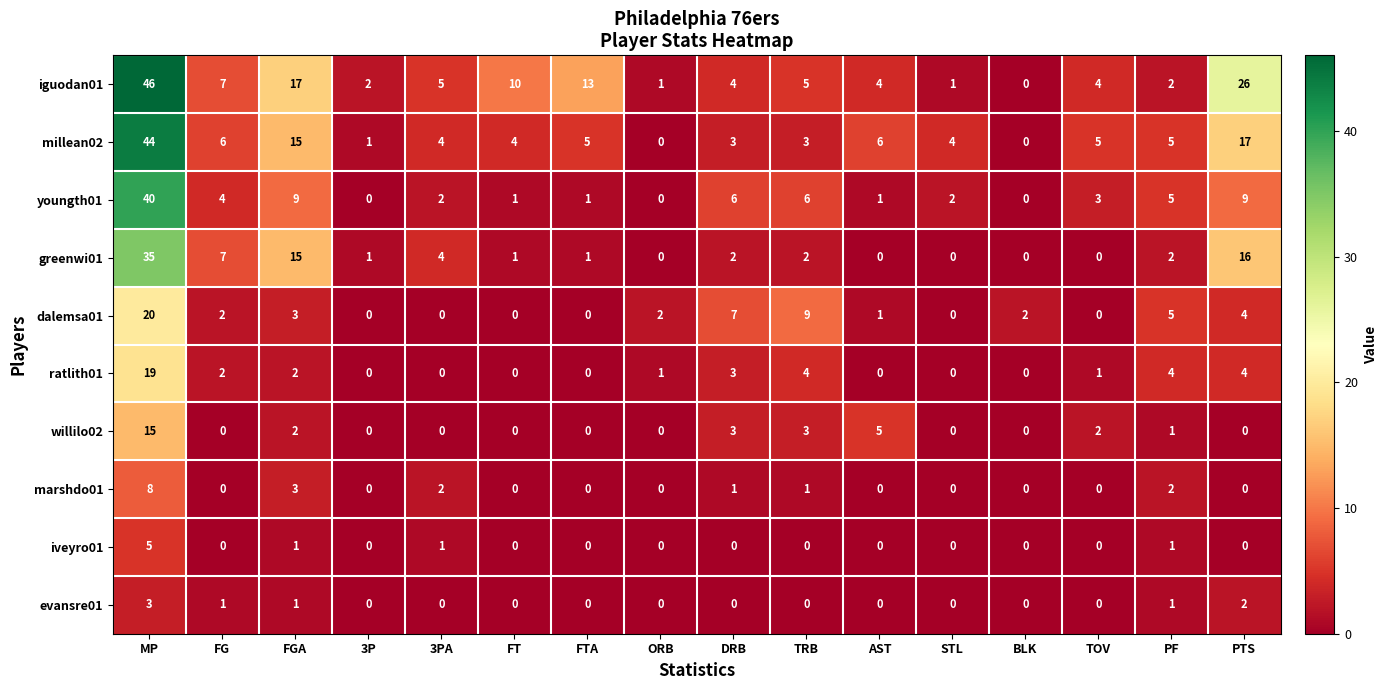

What is the spread (max minus min) of values at MP?

43